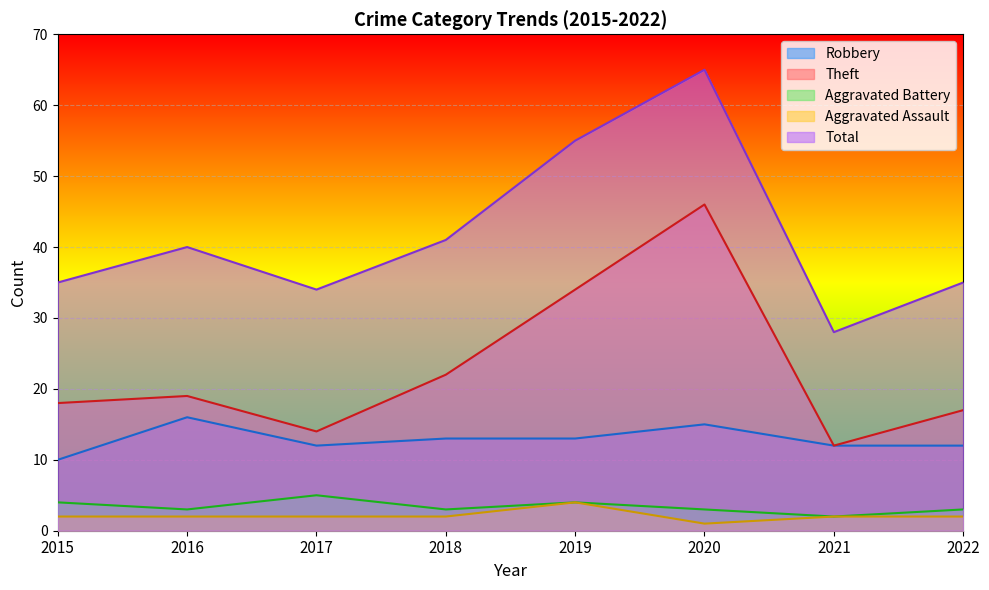

Which category has the highest value across all series?

2020